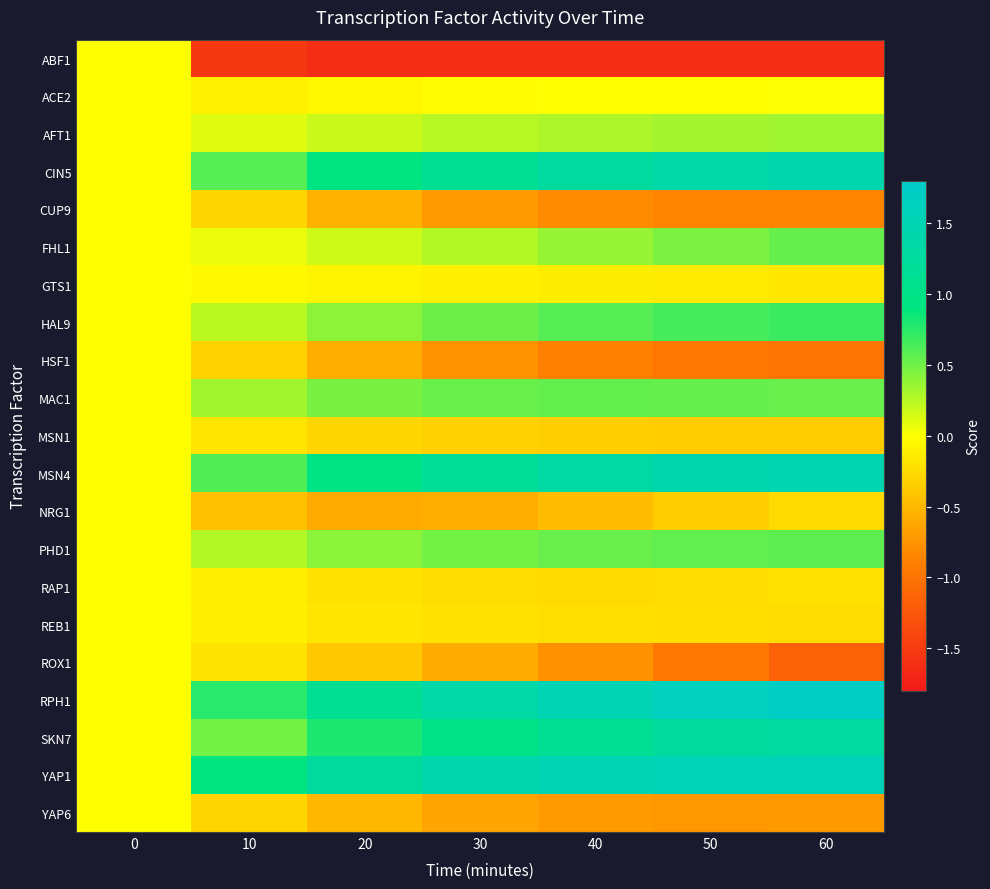

What is the spread (max minus min) of values at 40?

3.1